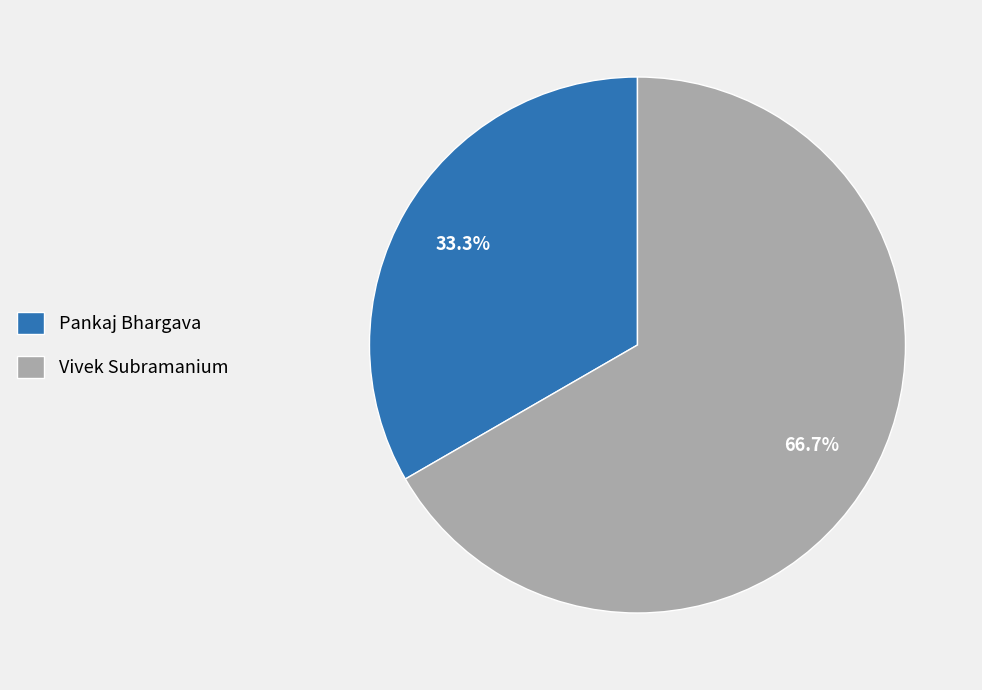

How much of the chart is everything except Pankaj Bhargava?

66.7%